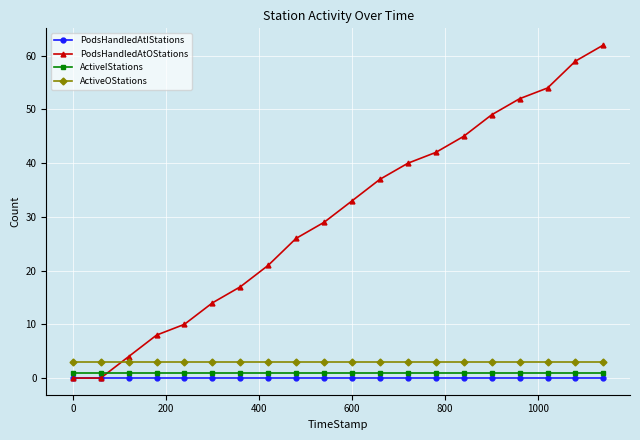

Reading right to left, transcribe all the data shown in this chart.

PodsHandledAtIStations: 0	0	0	0	0	0	0	0	0	0	0	0	0	0	0	0	0	0	0	0
PodsHandledAtOStations: 62	59	54	52	49	45	42	40	37	33	29	26	21	17	14	10	8	4	0	0
ActiveIStations: 1	1	1	1	1	1	1	1	1	1	1	1	1	1	1	1	1	1	1	1
ActiveOStations: 3	3	3	3	3	3	3	3	3	3	3	3	3	3	3	3	3	3	3	3